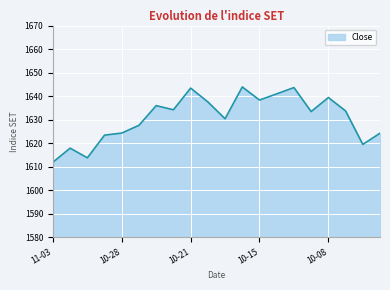

What is the difference between the maximum and minimum values?

32.0